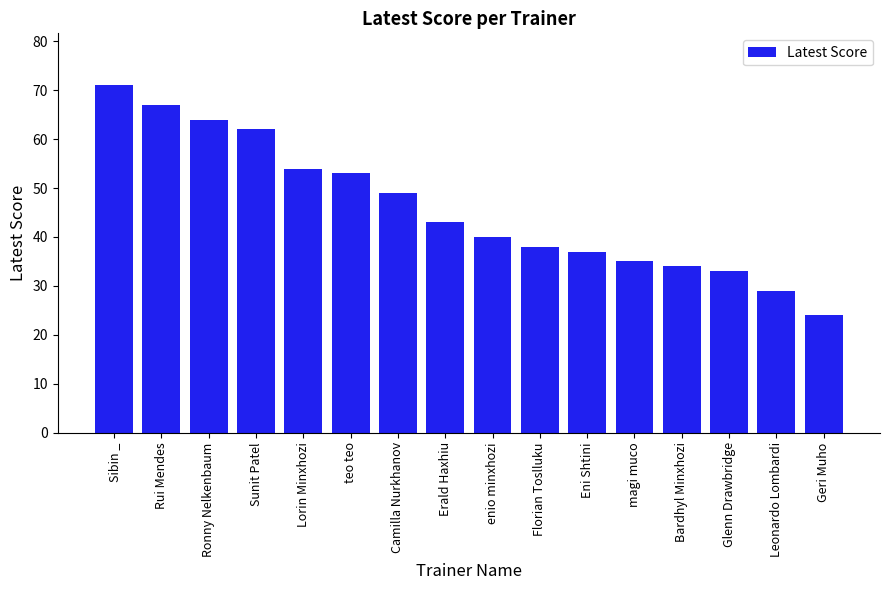

What is the sum of the values at enio minxhozi and Leonardo Lombardi?

69